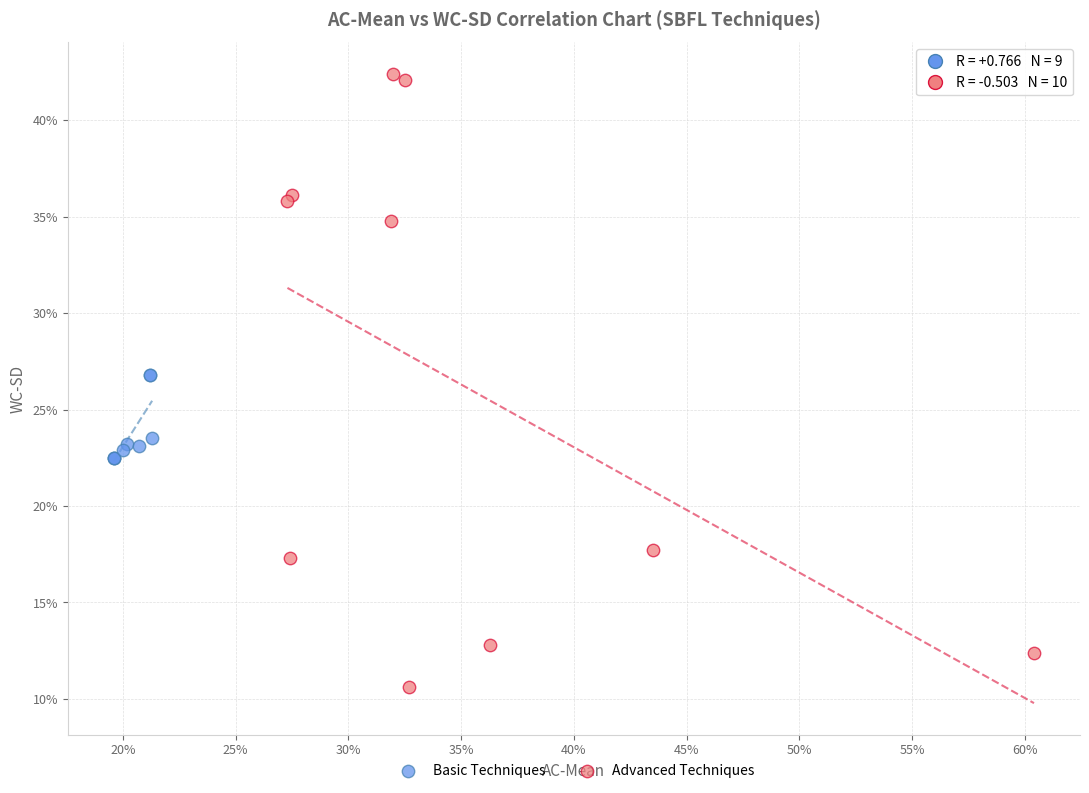

Which series reaches the minimum Y coordinate?

Advanced Techniques